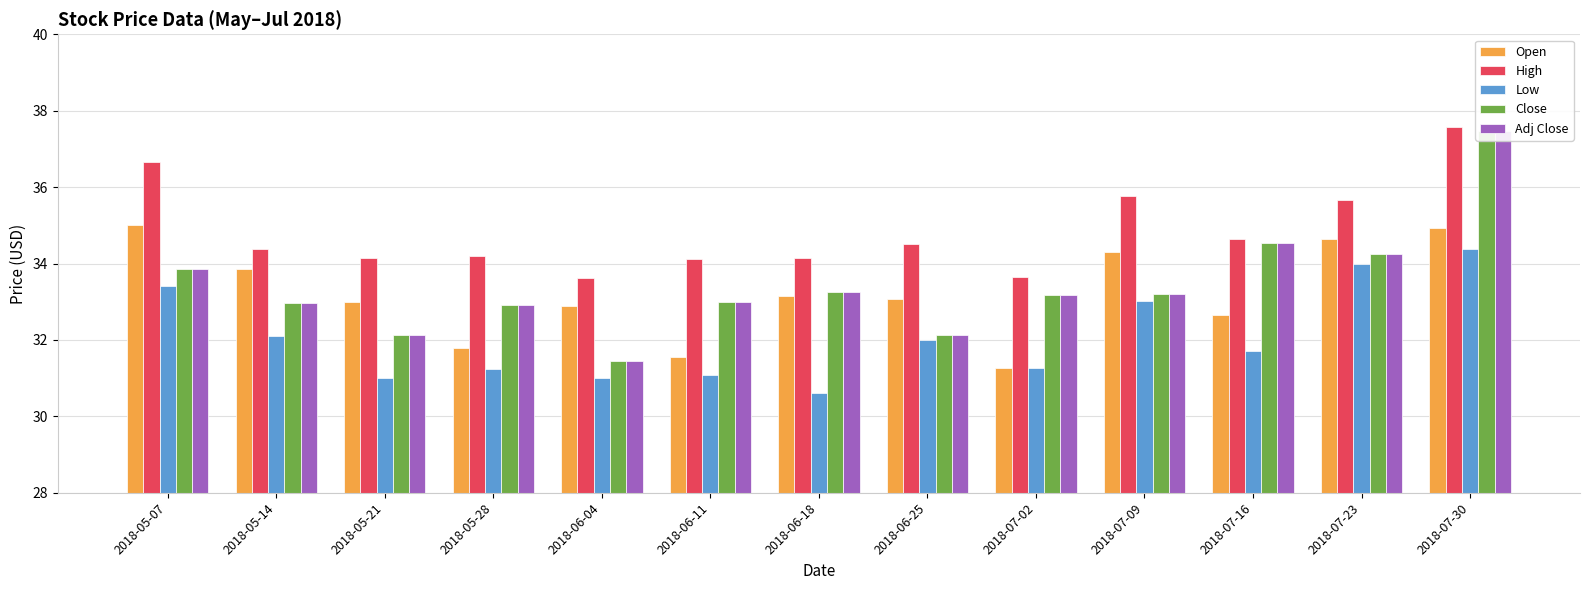

What is the highest value of the Adj Close series?

37.5